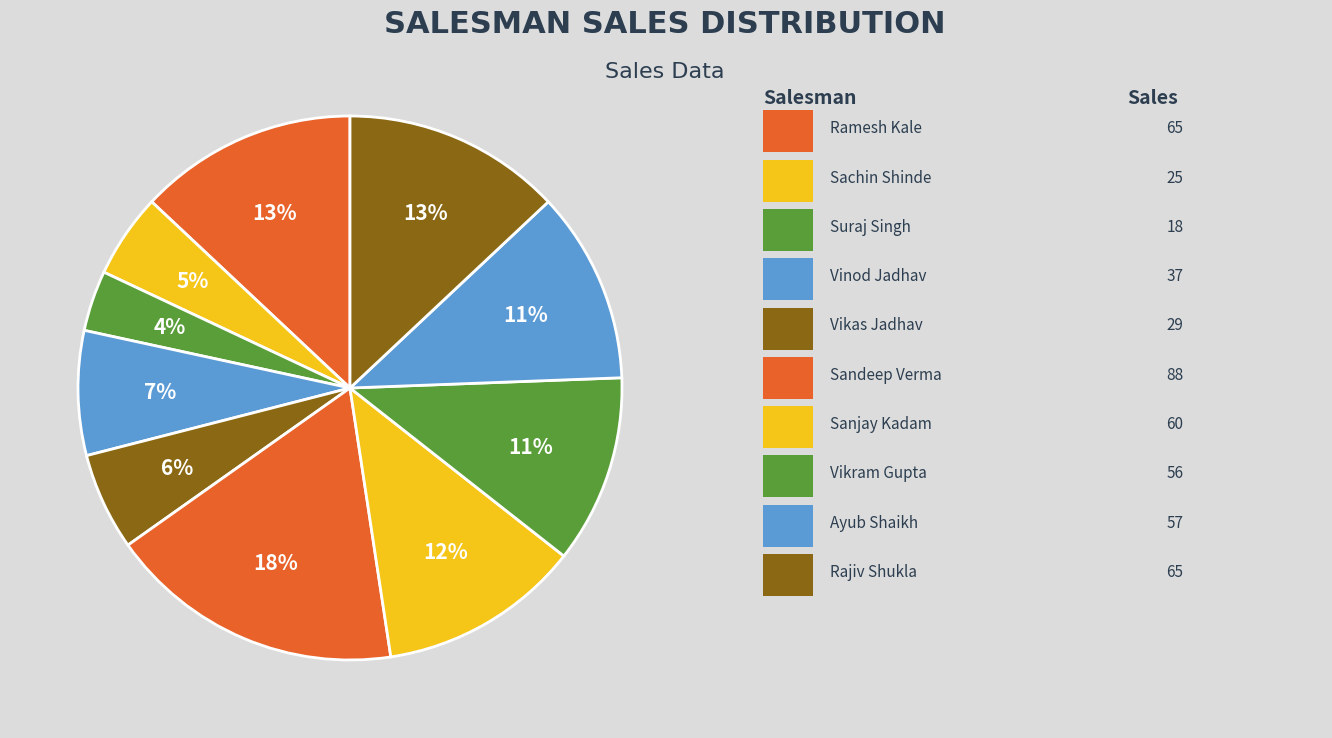

Count the number of slices in the pie.

10